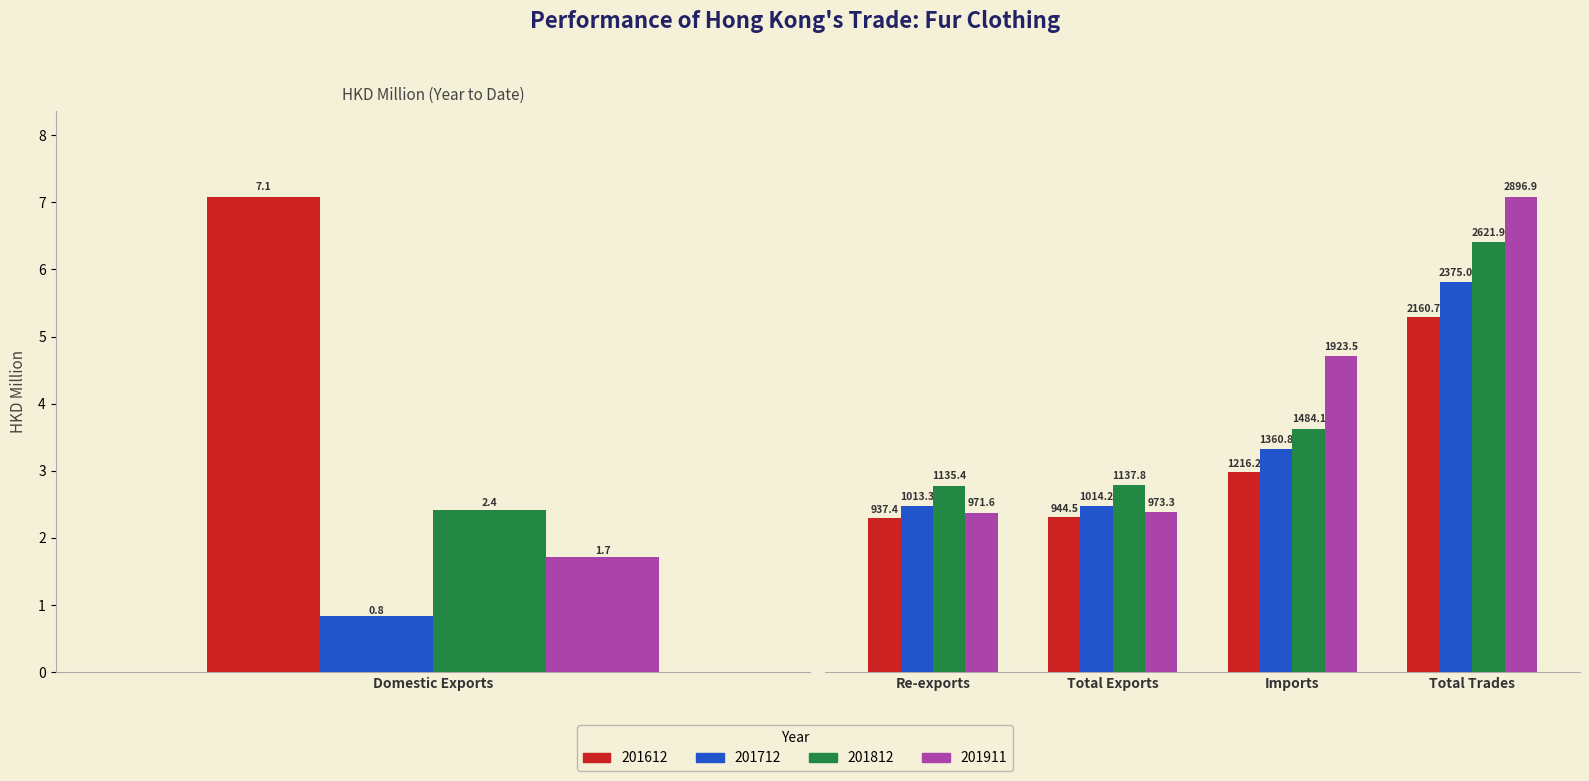

At Imports, list the series in order from largest to smallest.

201911, 201812, 201712, 201612